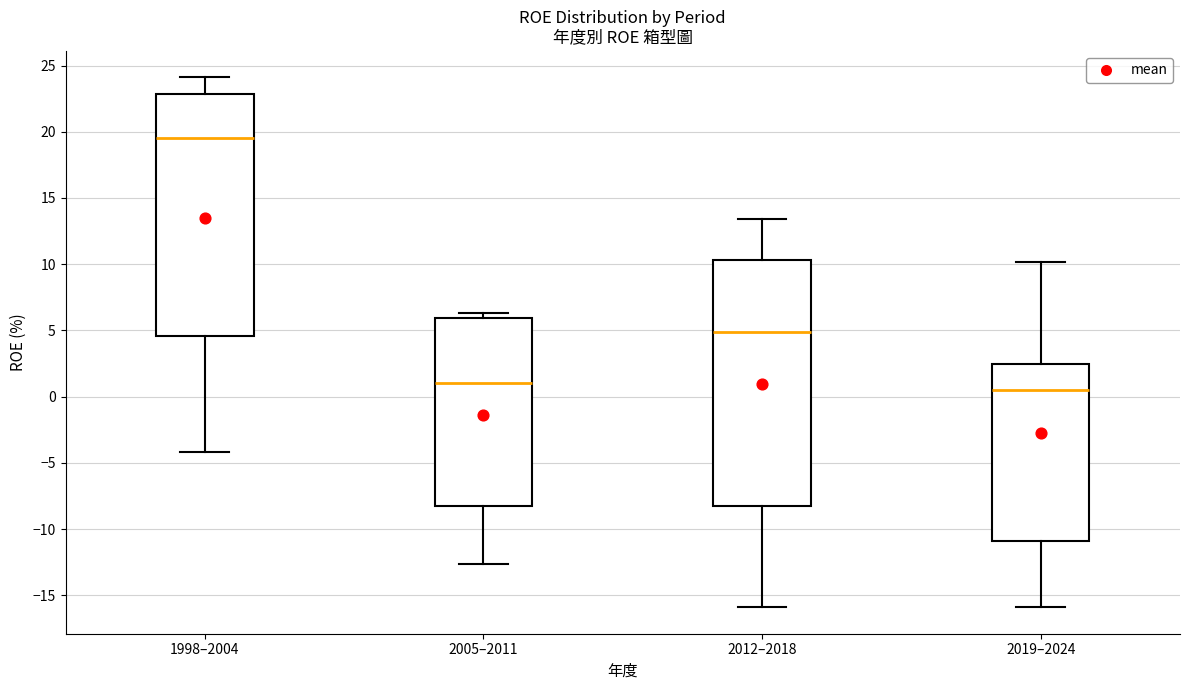

Reading left to right, transcribe this box plot: for each box, give where its median line is, the range the box spans, and where its two whiskers end, as read against the y-axis. The values are not printed on the chart, so give them approximately, as read against the axis.

1998–2004: median 19.5, box 4.5 to 23.0, whiskers -4.0 to 24.0
2005–2011: median 1.0, box -8.0 to 6.0, whiskers -12.5 to 6.5
2012–2018: median 5.0, box -8.5 to 10.5, whiskers -16.0 to 13.5
2019–2024: median 0.5, box -11.0 to 2.5, whiskers -16.0 to 10.0